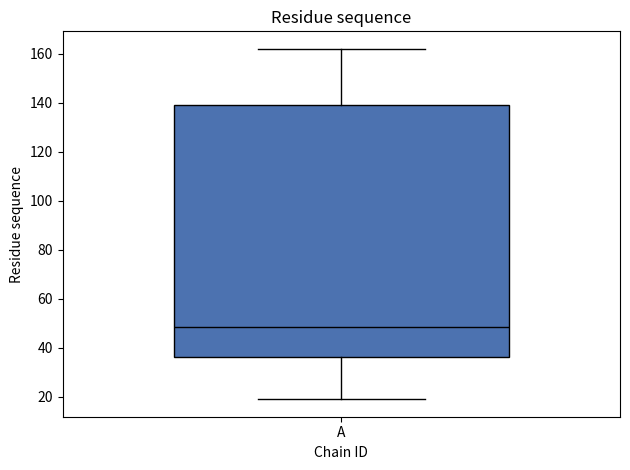

Read this box plot against the y-axis: the position of the median line, the range covered by the box, and the ends of both whiskers. The values are not printed on the chart, so give them approximately, as read against the axis.

median 48, box 36 to 140, whiskers 20 to 162